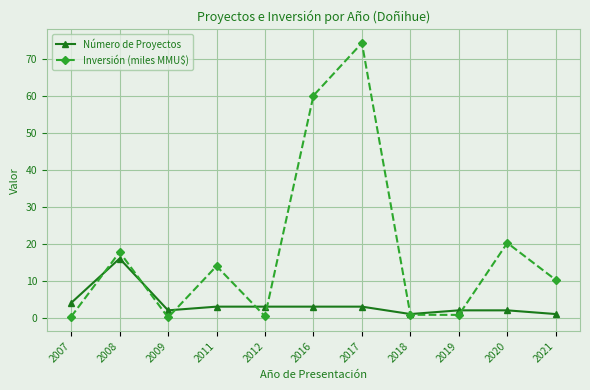

List the series in order of their peak value, highest first.

Inversión (miles MMU$), Número de Proyectos